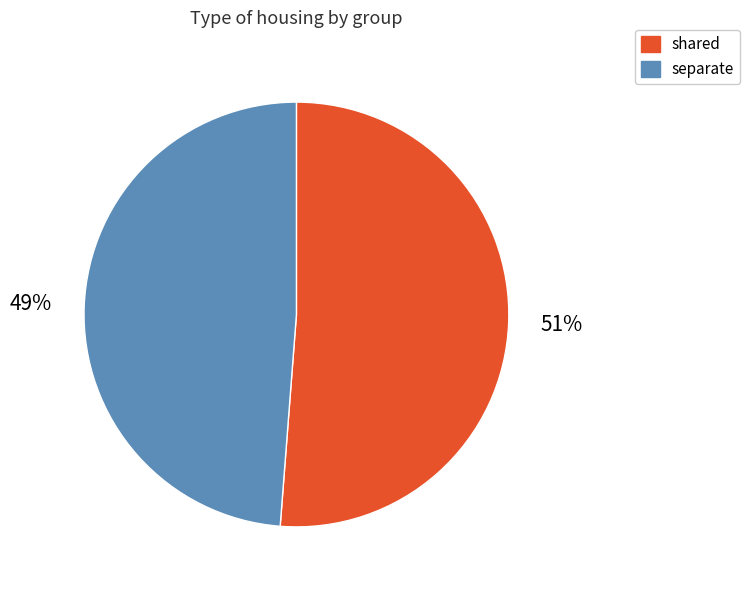

Is there any slice that represents more than half of the pie?

Yes